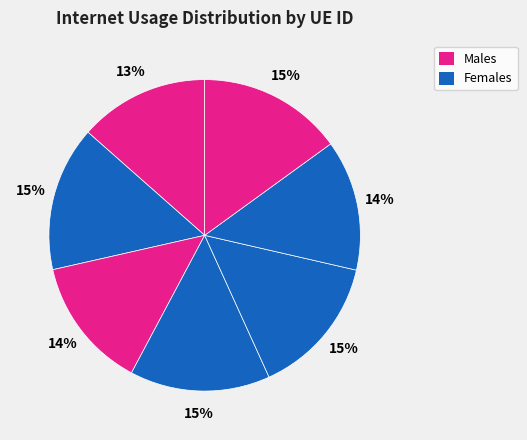

How many slices are in this pie chart?

7